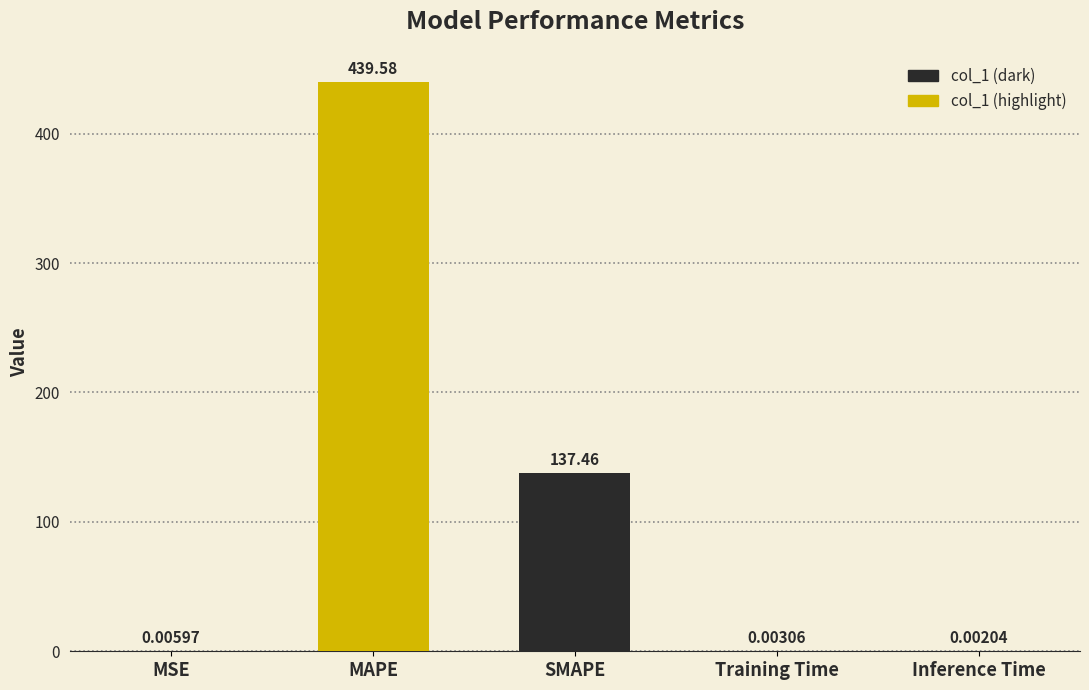

What is the sum of the values at SMAPE and Inference Time?

137.5